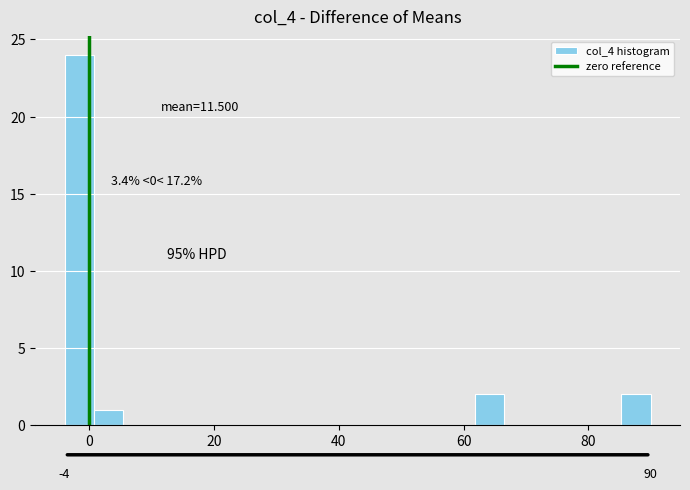

Read against the x-axis, roughly where is the centre of the tallest bar?

-2